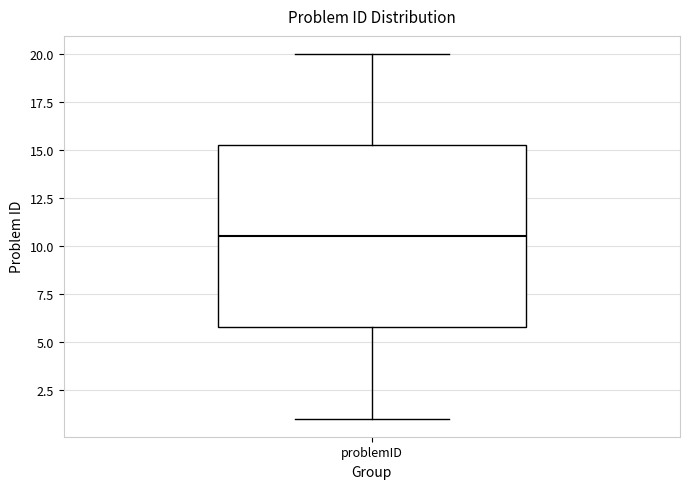

Transcribe this box plot: give where the median line is, the range the box spans, and where the two whiskers end, as read against the y-axis. The values are not printed on the chart, so give them approximately, as read against the axis.

median 10.5, box 6.0 to 15.5, whiskers 1.0 to 20.0